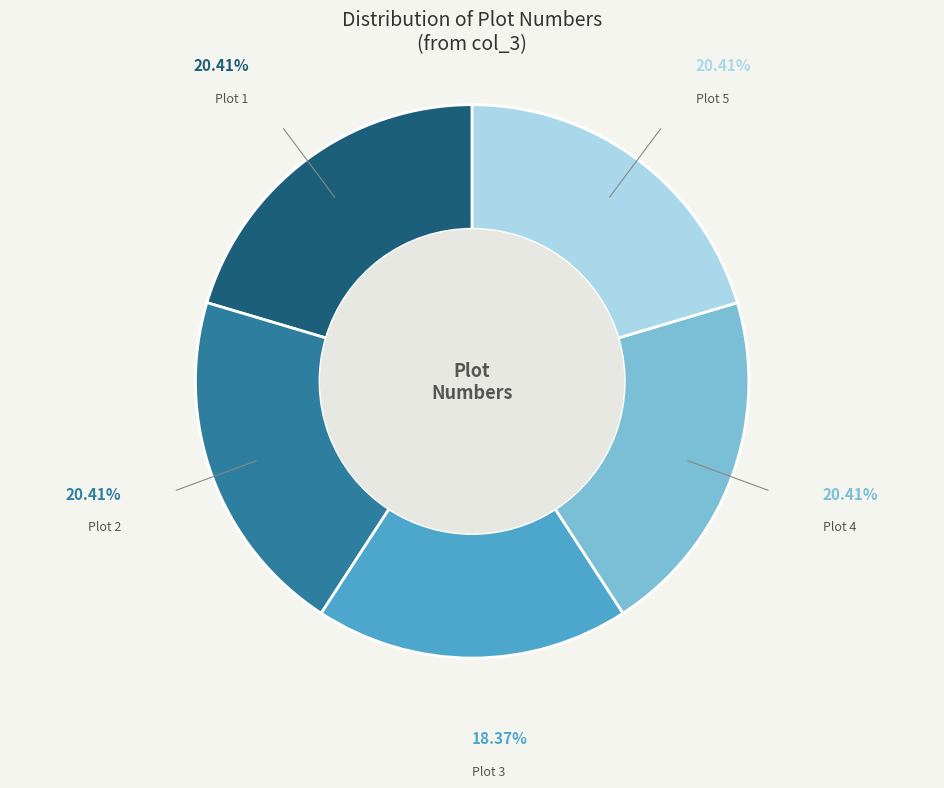

Is Plot 4 the majority of the pie?

No